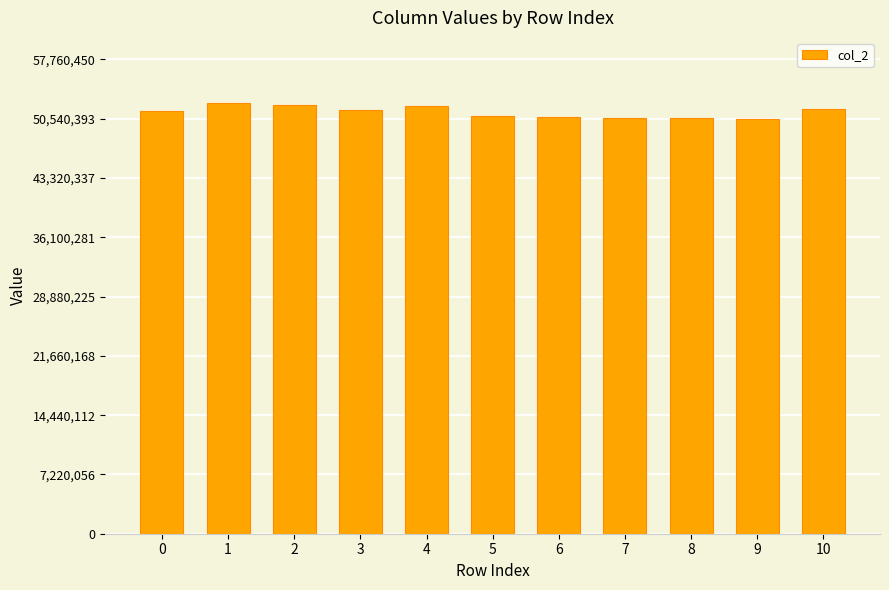

Is it true that the value at 1 is 52509500?

True